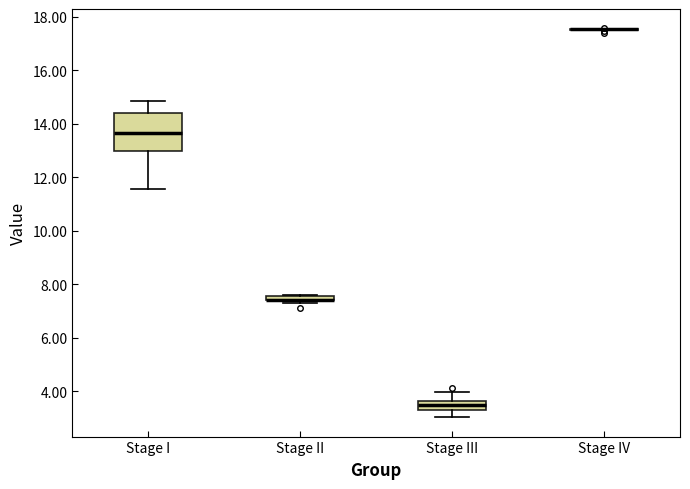

Comparing the boxes themselves (not the whiskers), which one is the tallest?

Stage I